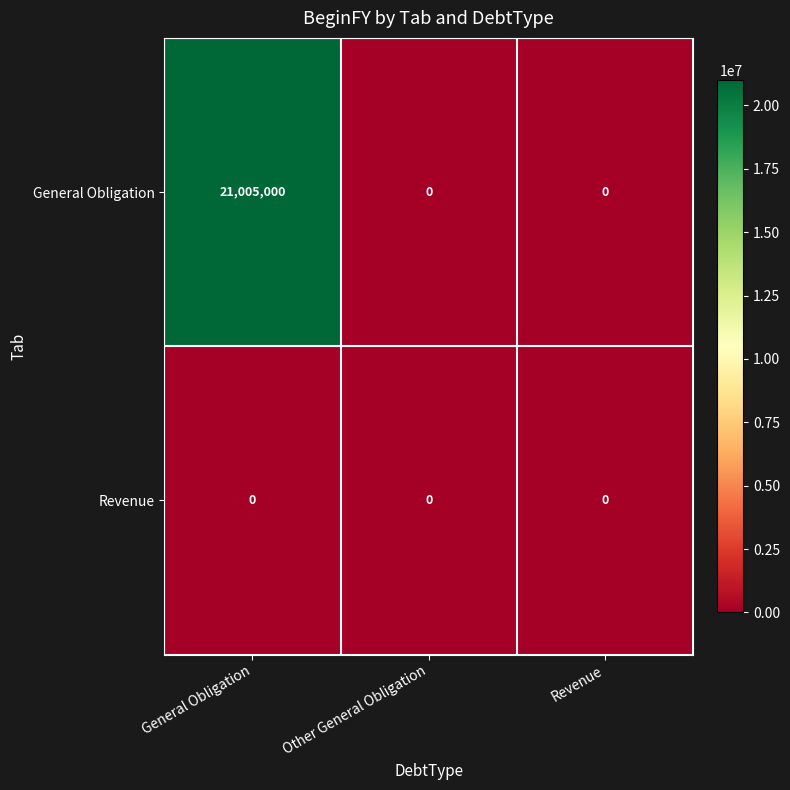

The General Obligation series shows -6330178 at Revenue. True or false?

False